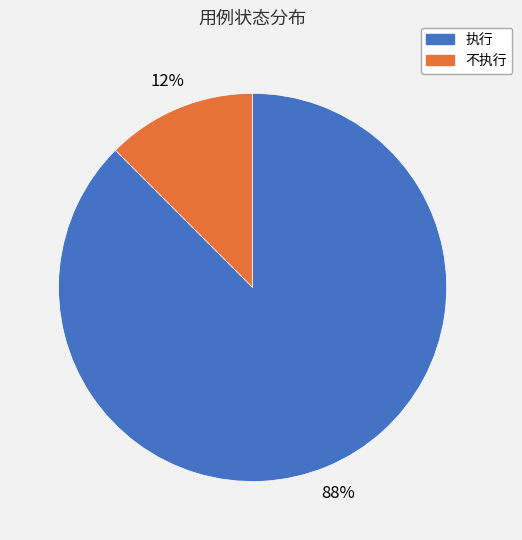

How many slices are in this pie chart?

2